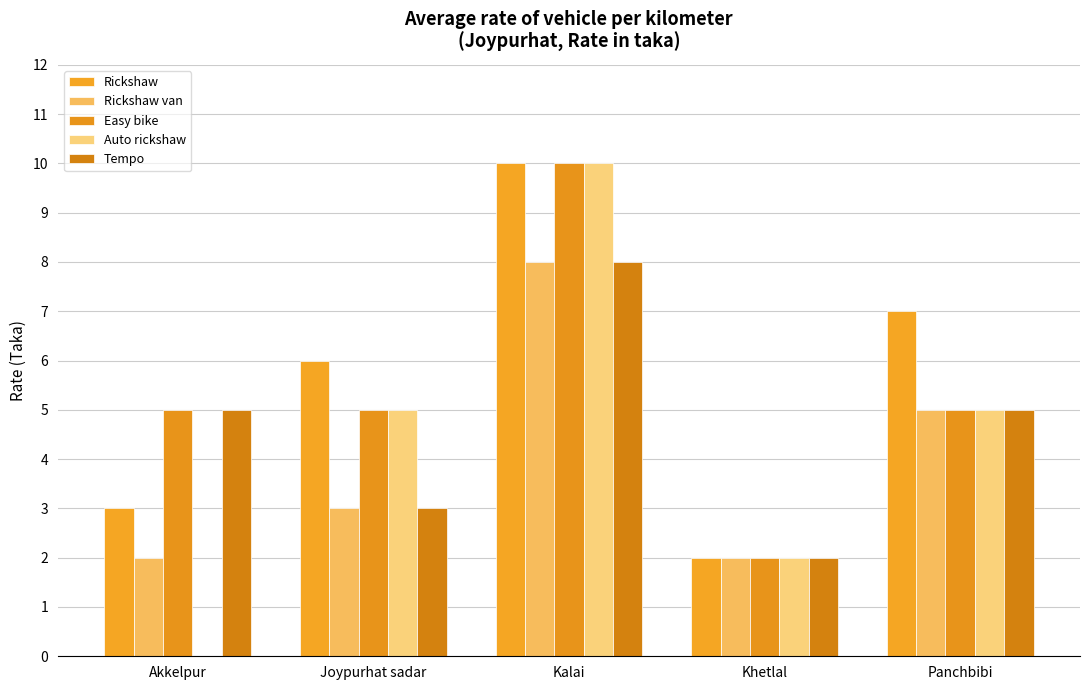

The value of Rickshaw at Kalai is 10. True or false?

True